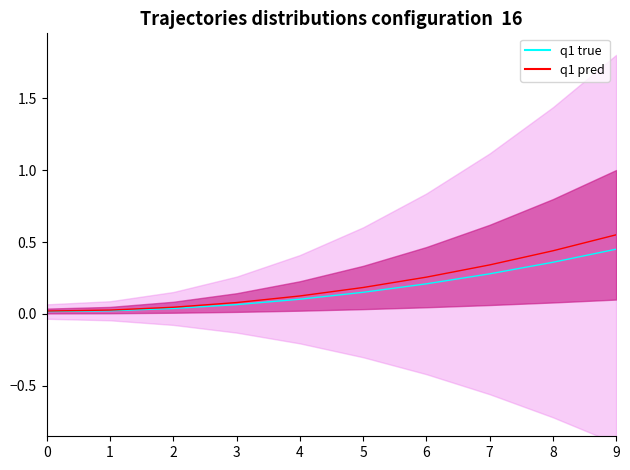

List the labels in order of value, smallest first.

0, 1, 2, 3, 4, 5, 6, 7, 8, 9